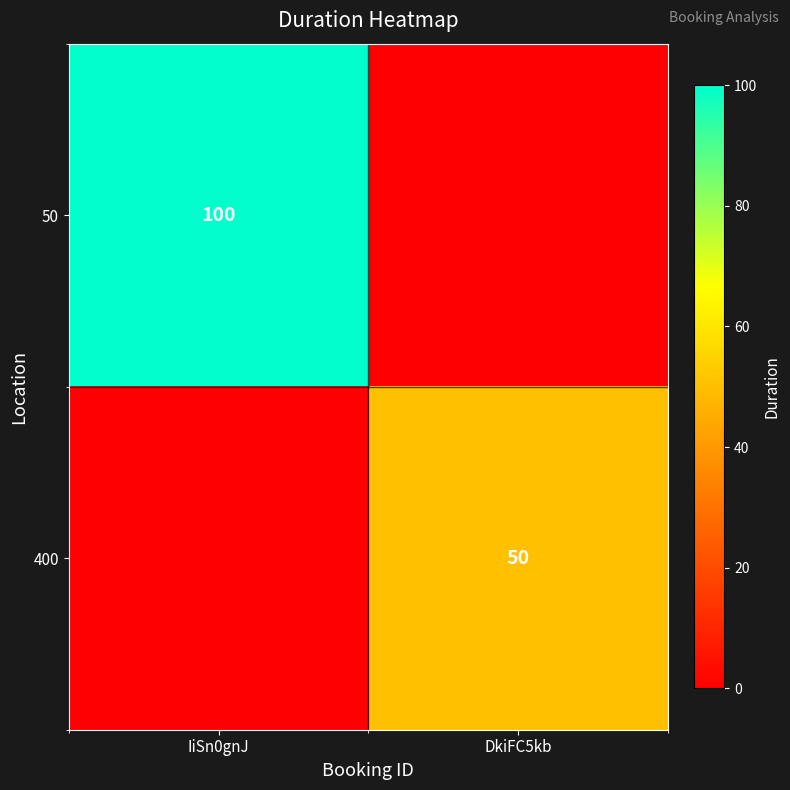

At which category does the chart reach its minimum across all series?

DkiFC5kb